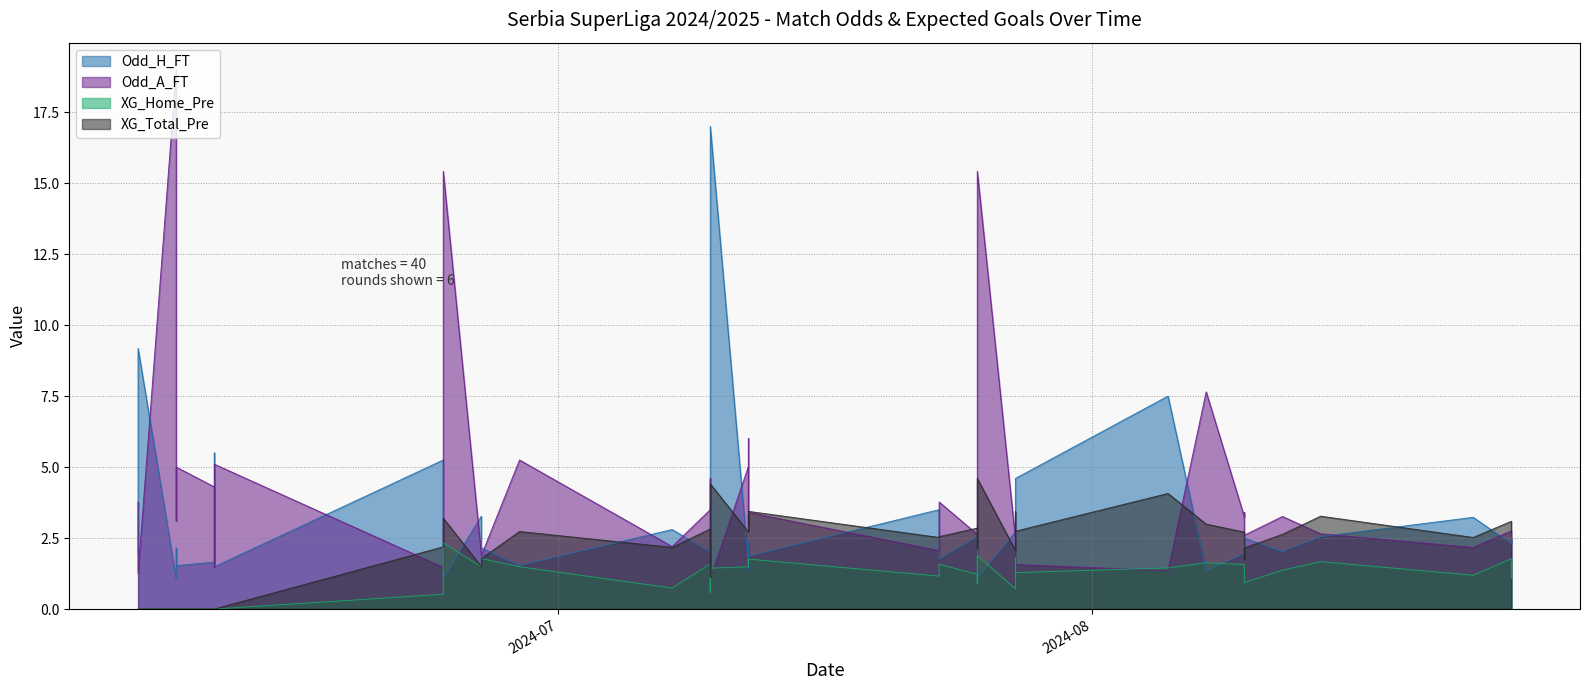

At how many categories does at least one series exceed 15?

4